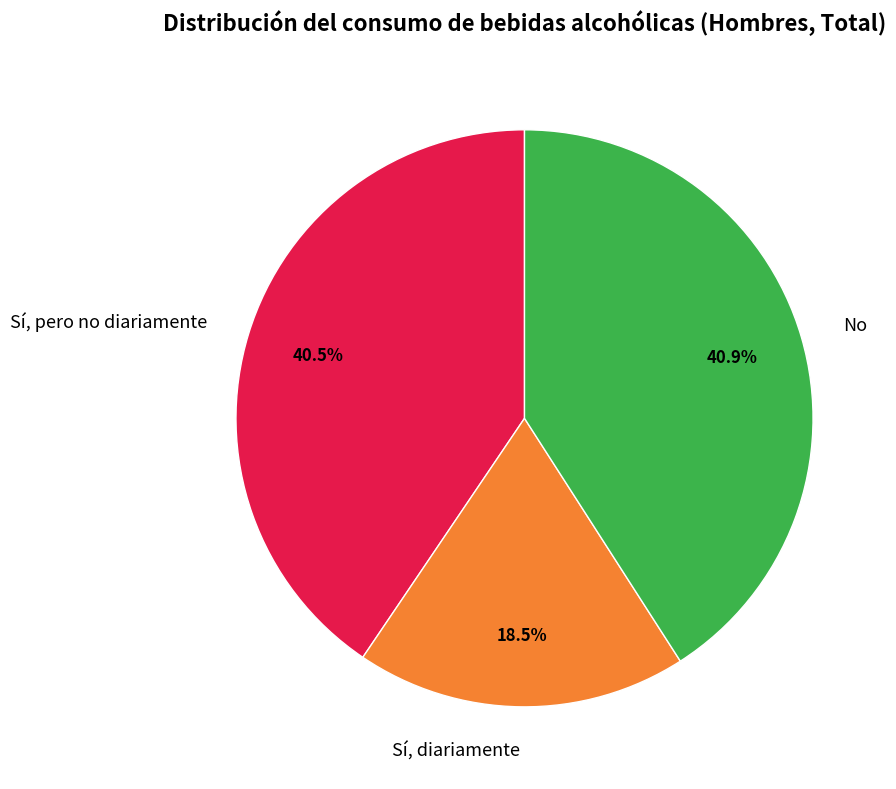

Do Sí, diariamente and Sí, pero no diariamente together represent more than half of the pie?

Yes